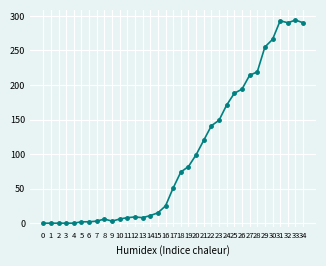

What is the difference between the maximum and second lowest values?

294